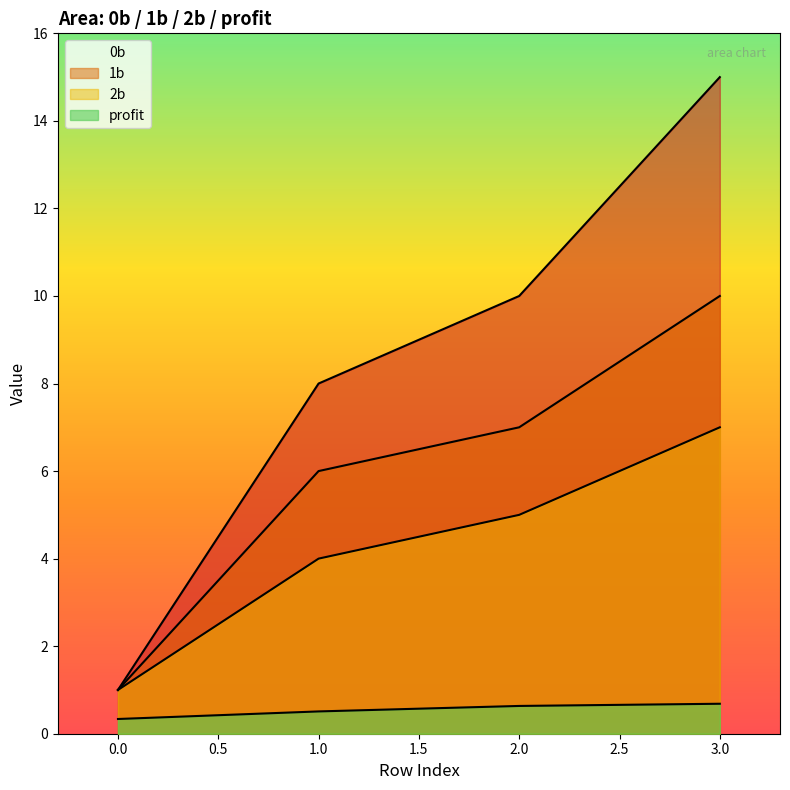

What is the smallest value displayed?

0.3